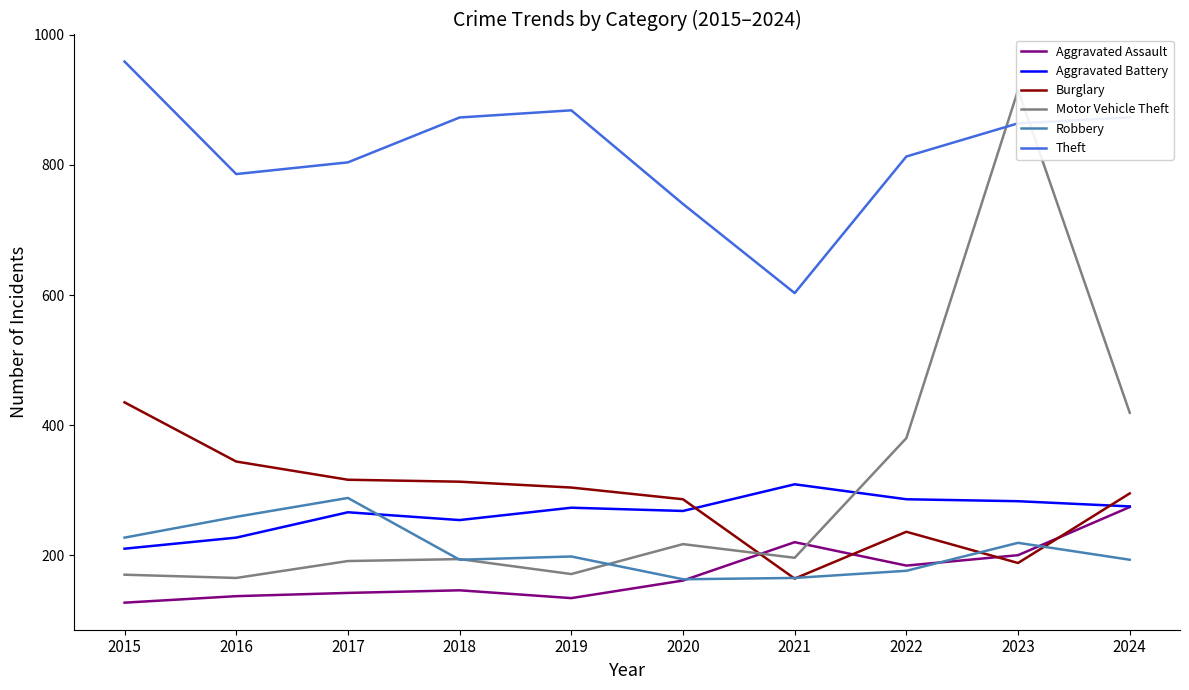

Rank the series at 2017 from lowest to highest value.

Aggravated Assault, Motor Vehicle Theft, Aggravated Battery, Robbery, Burglary, Theft